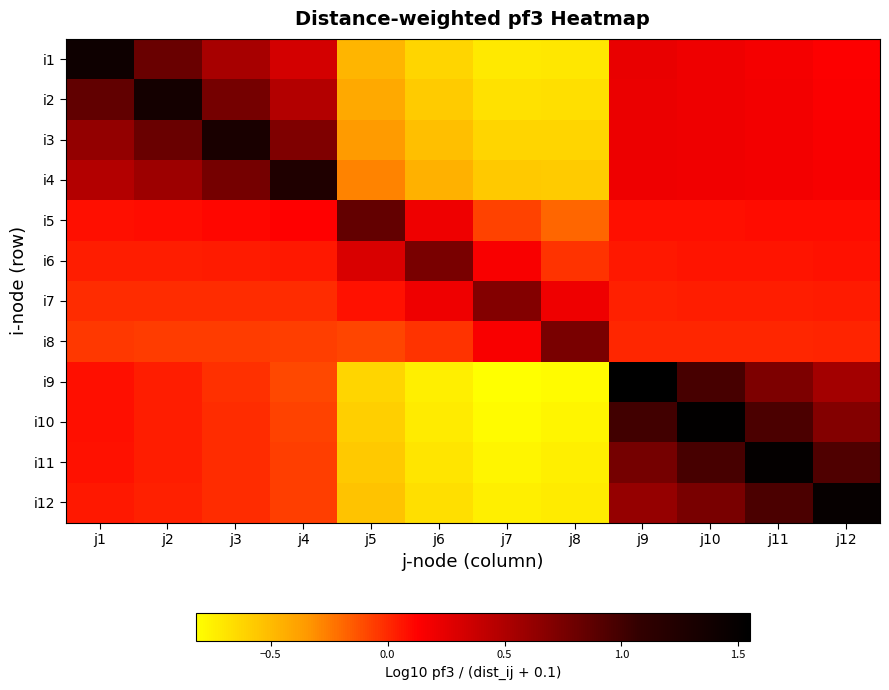

Which series has the largest range (max minus min)?

i9